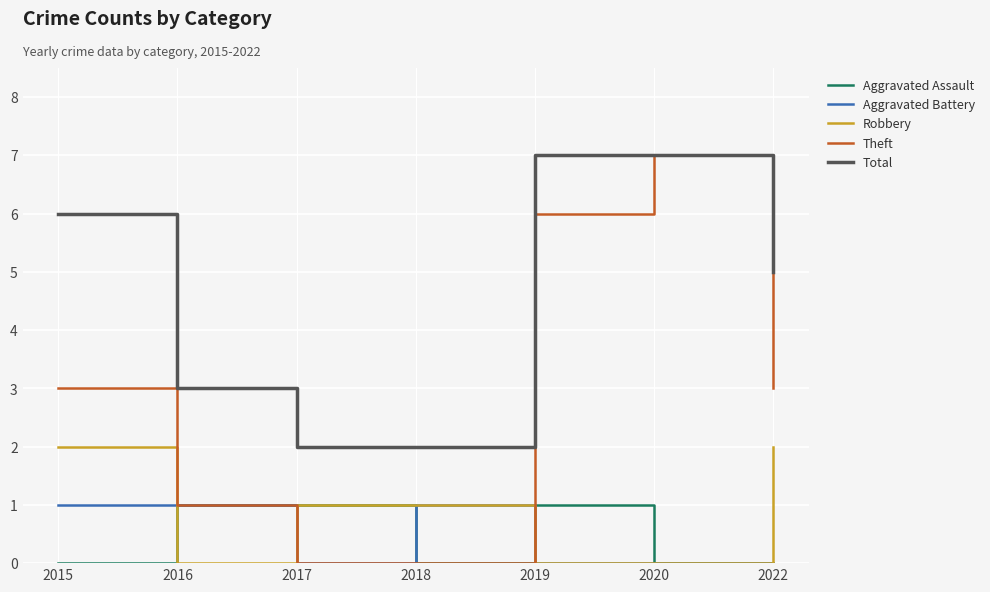

True or false: Aggravated Assault has more than 2 interior local peaks.

False